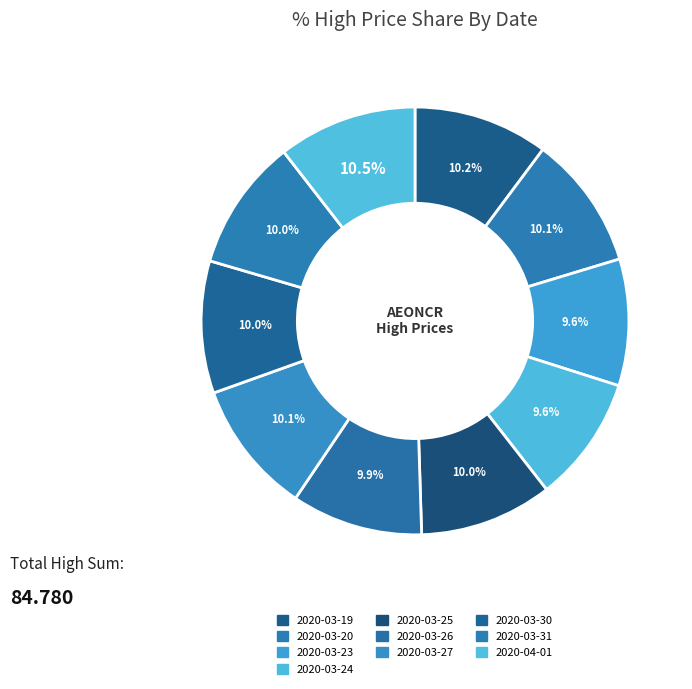

What percentage is NOT represented by 2020-03-24?

90.4%